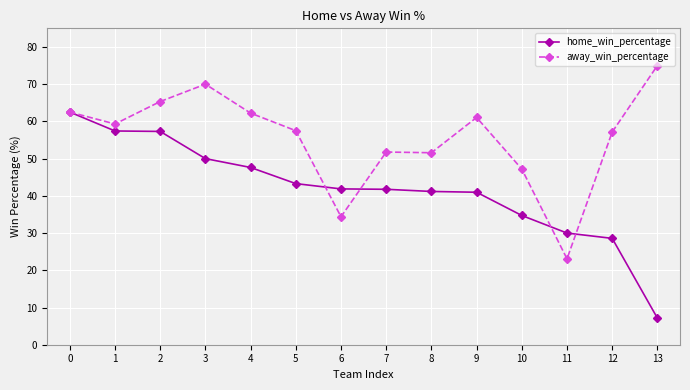

What is the average value of the home_win_percentage series?

41.7